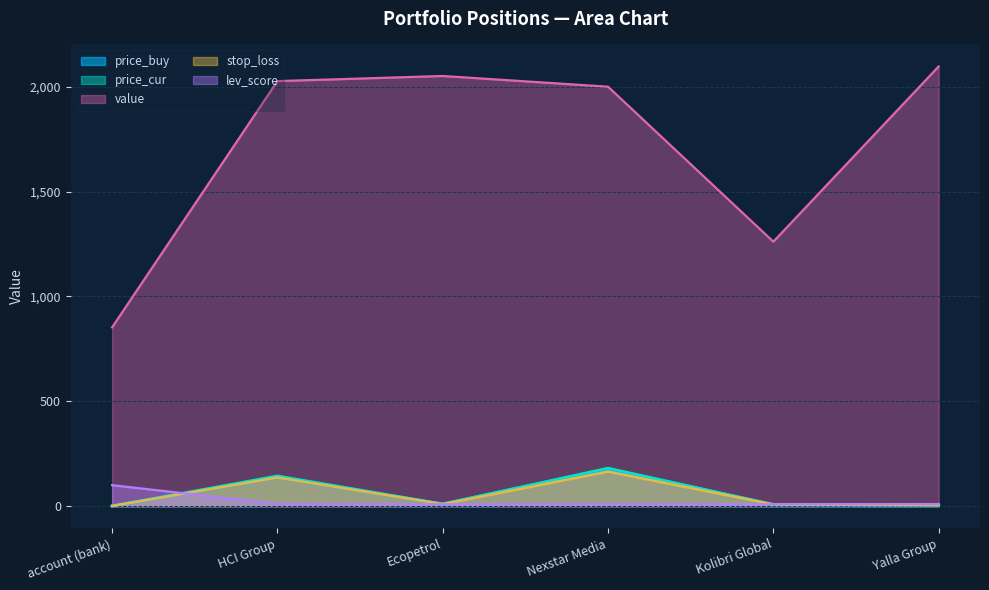

Between HCI Group and Nexstar Media, which series saw the biggest shift?

price_buy